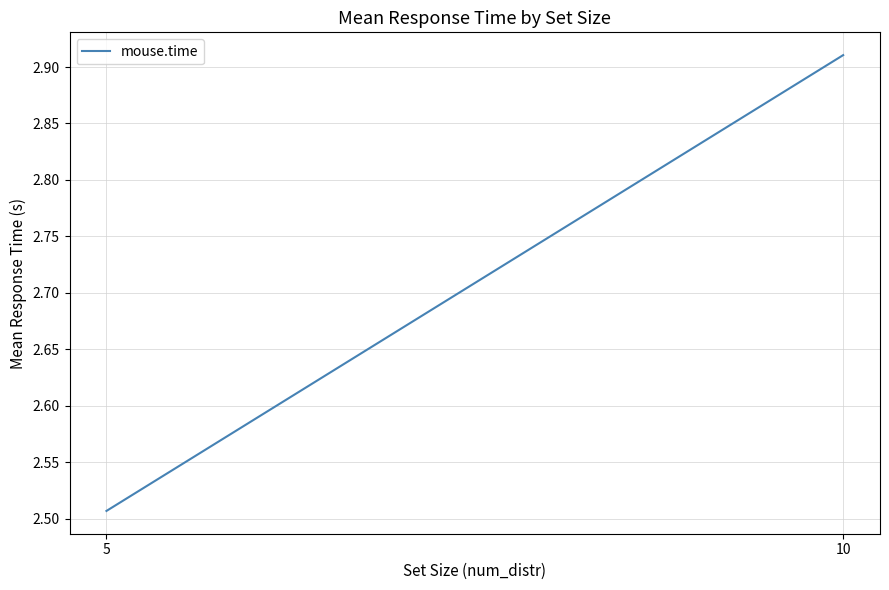

What is the average value?

2.7